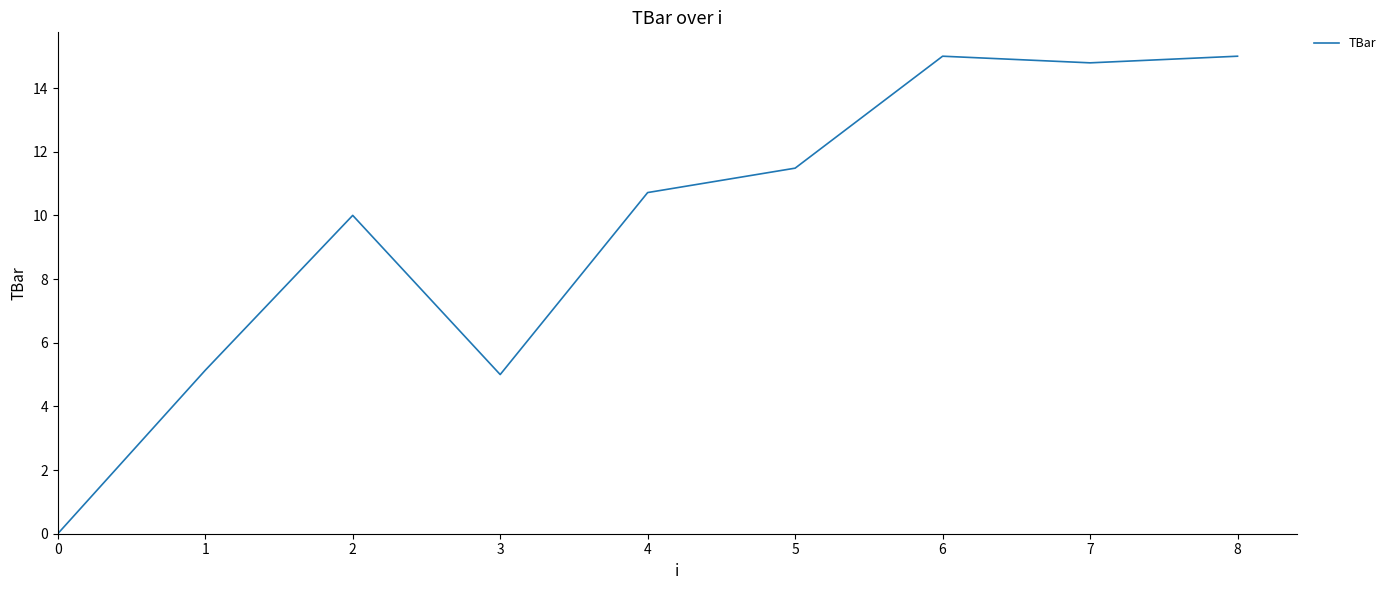

What is the difference between the second highest and minimum values?

15.0